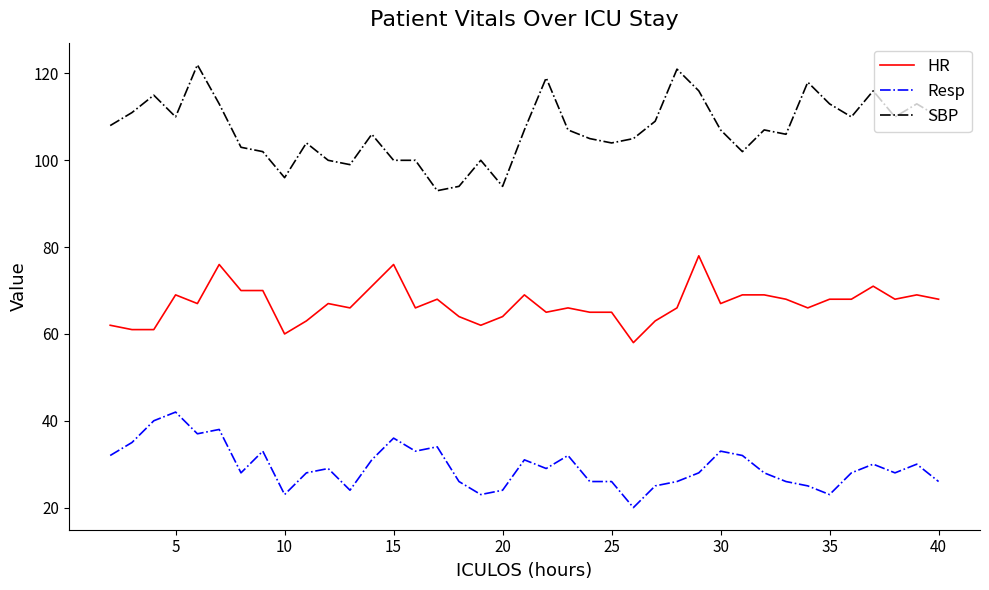

What is the maximum value for Resp?

42